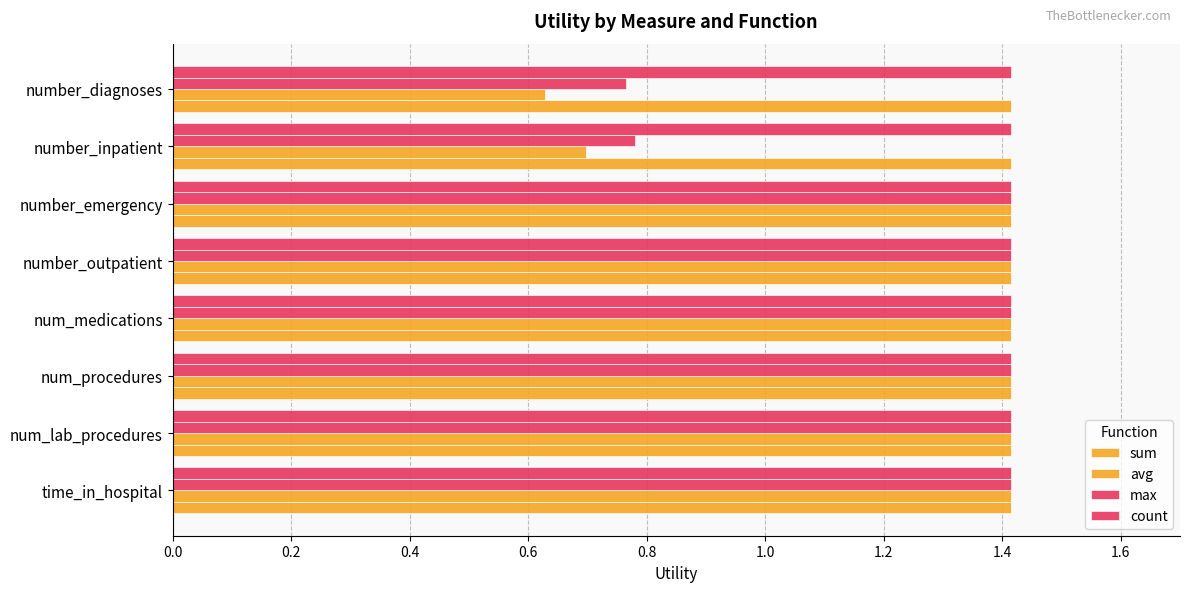

Count the number of data series in this chart.

4